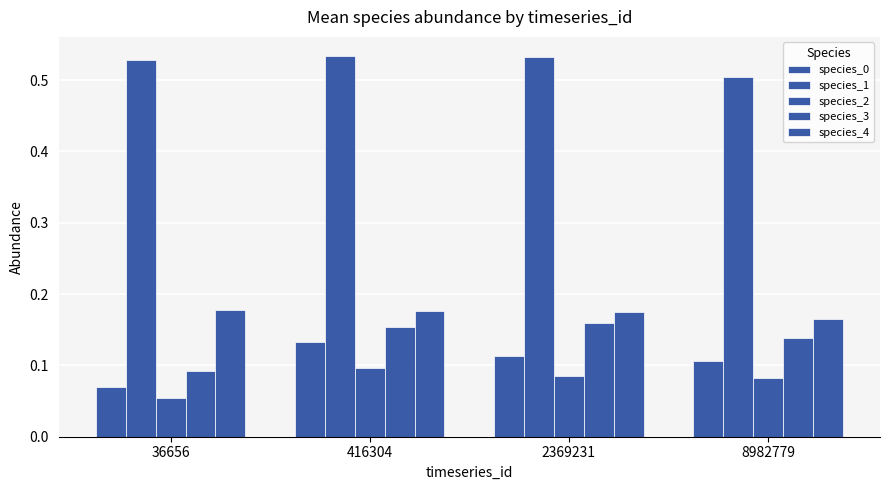

Read the species_1 value at 36656.

0.5